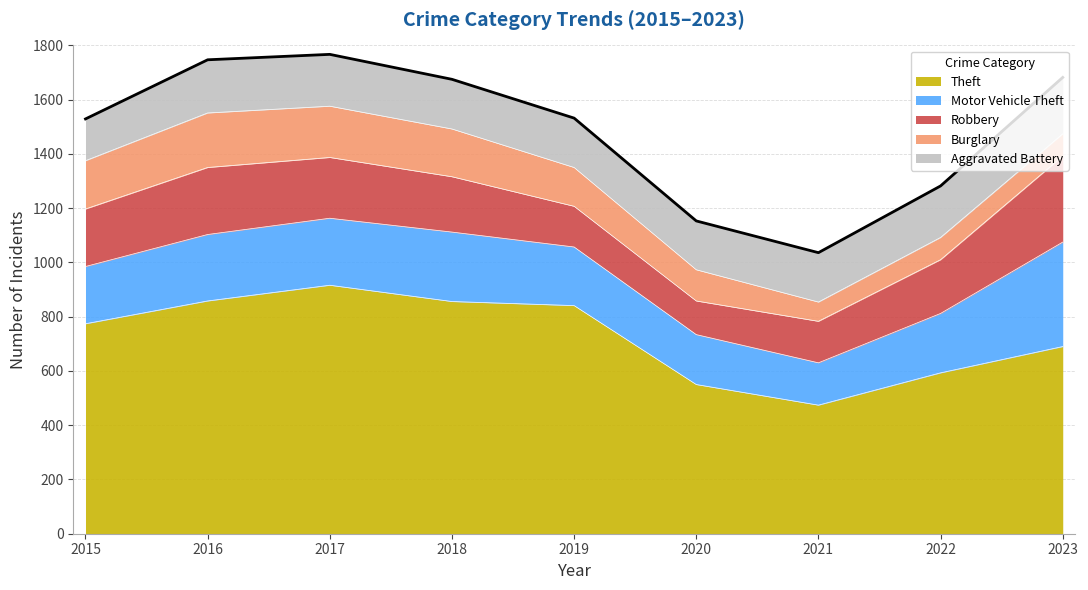

Which has a higher value, 2015 or 2016?

2016